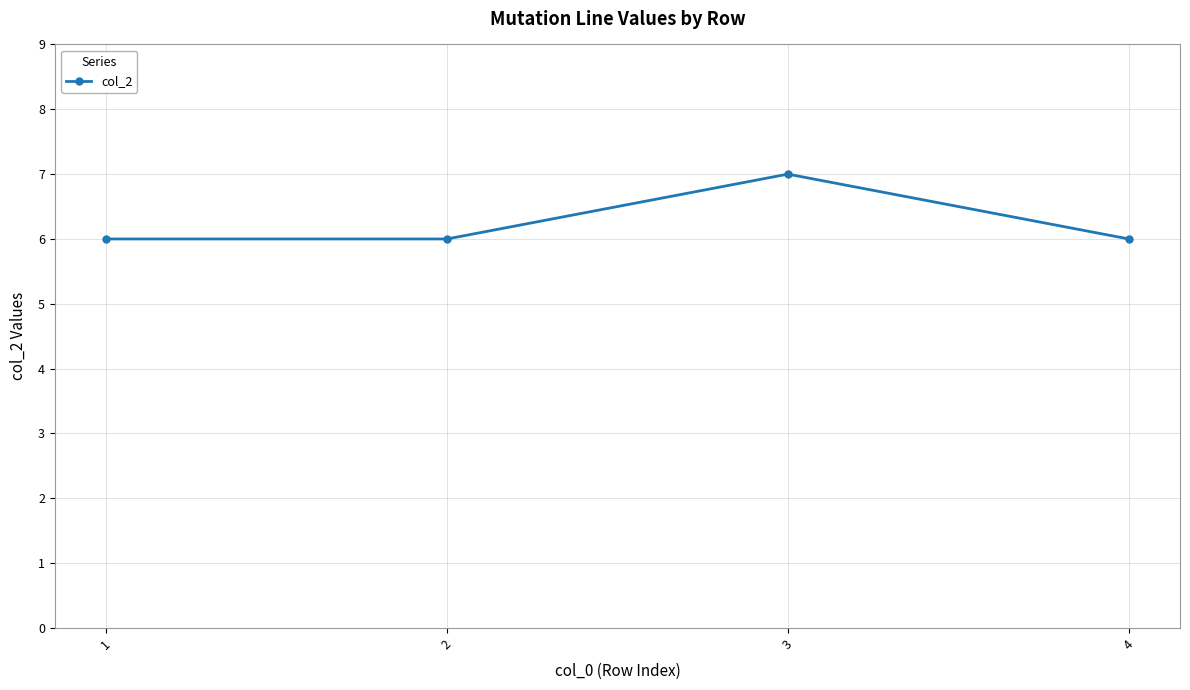

The chart shows a value of 2 at 3. True or false?

False